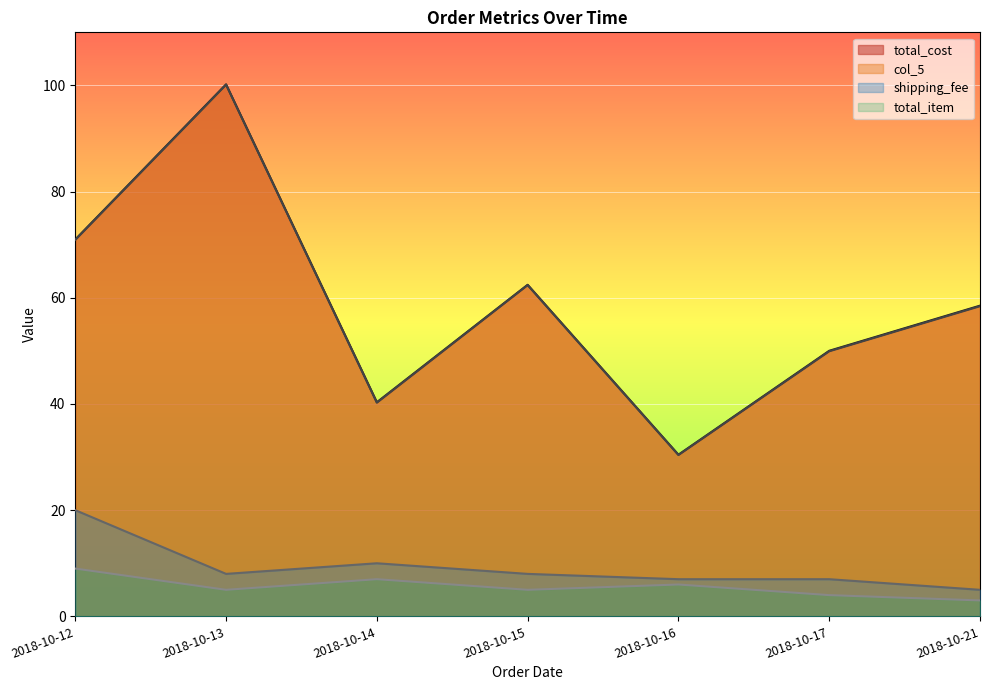

How many categories are shown in the chart?

7